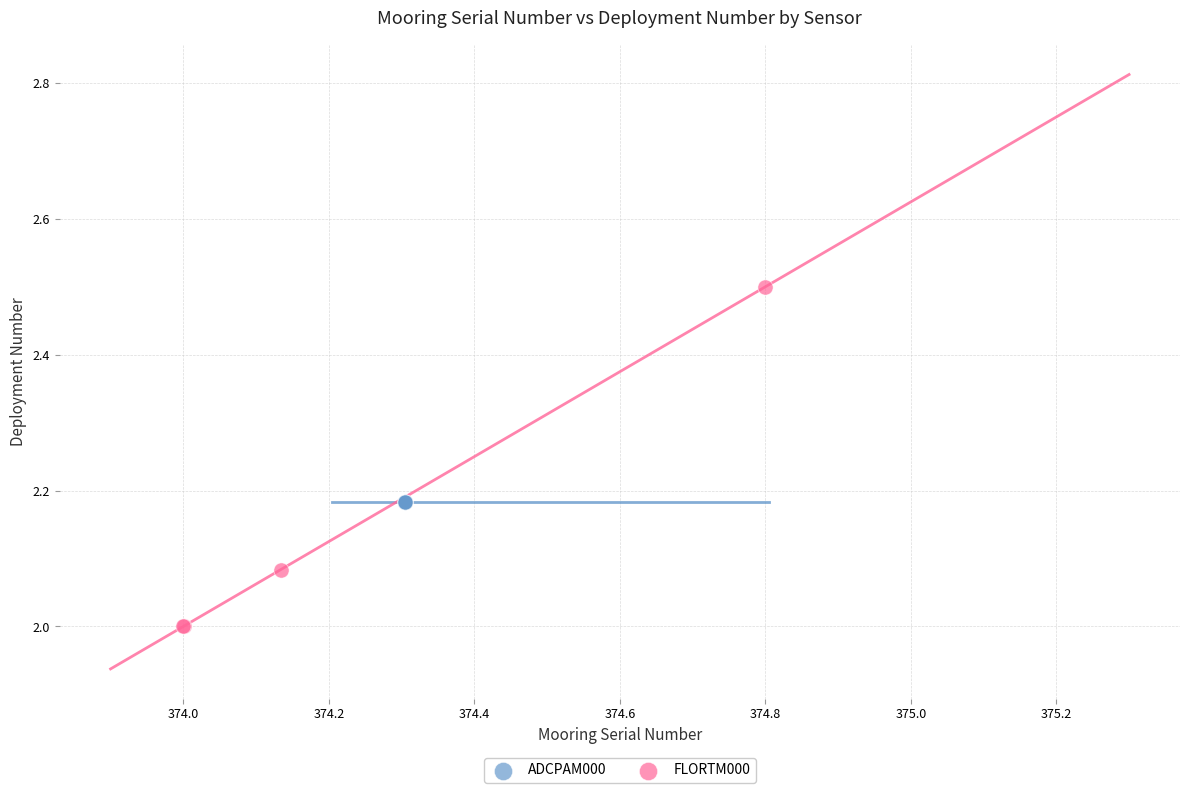

Which series contains the lowest Y value?

FLORTM000